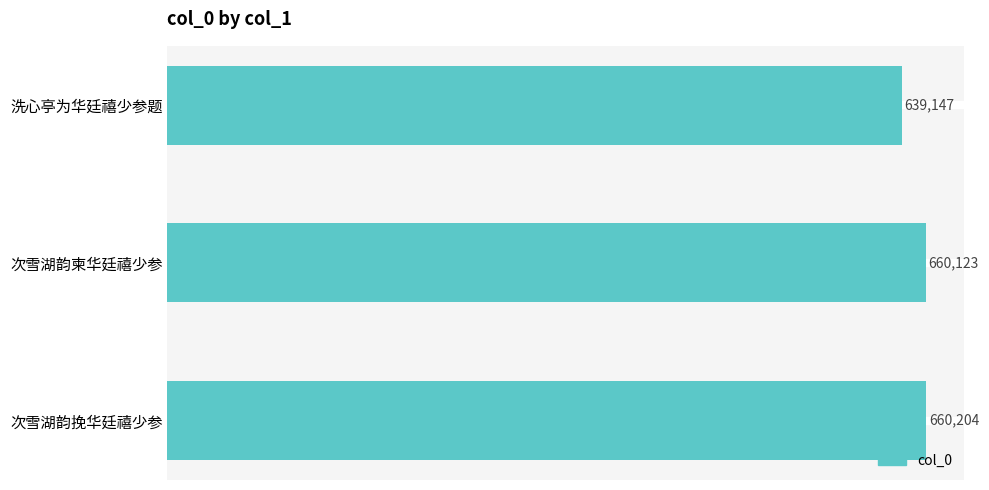

Between 次雪湖韵柬华廷禧少参 and 洗心亭为华廷禧少参题, which is larger?

次雪湖韵柬华廷禧少参